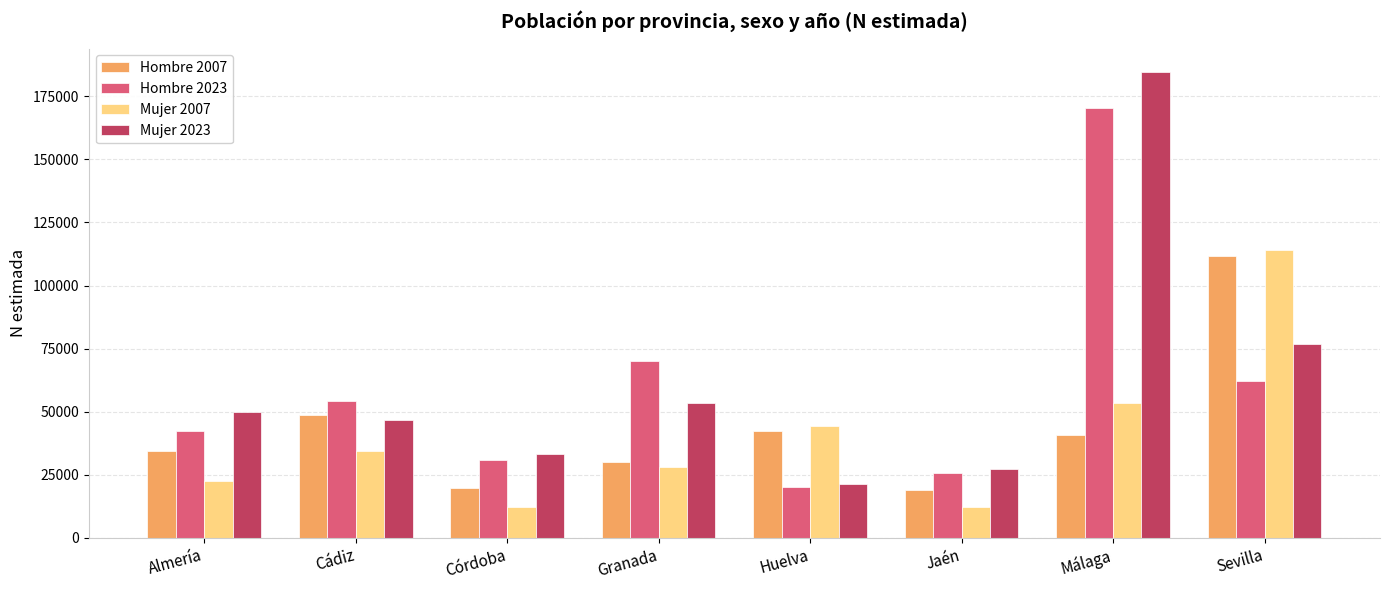

Rank the categories by Hombre 2023 value from highest to lowest.

Málaga, Granada, Sevilla, Cádiz, Almería, Córdoba, Jaén, Huelva